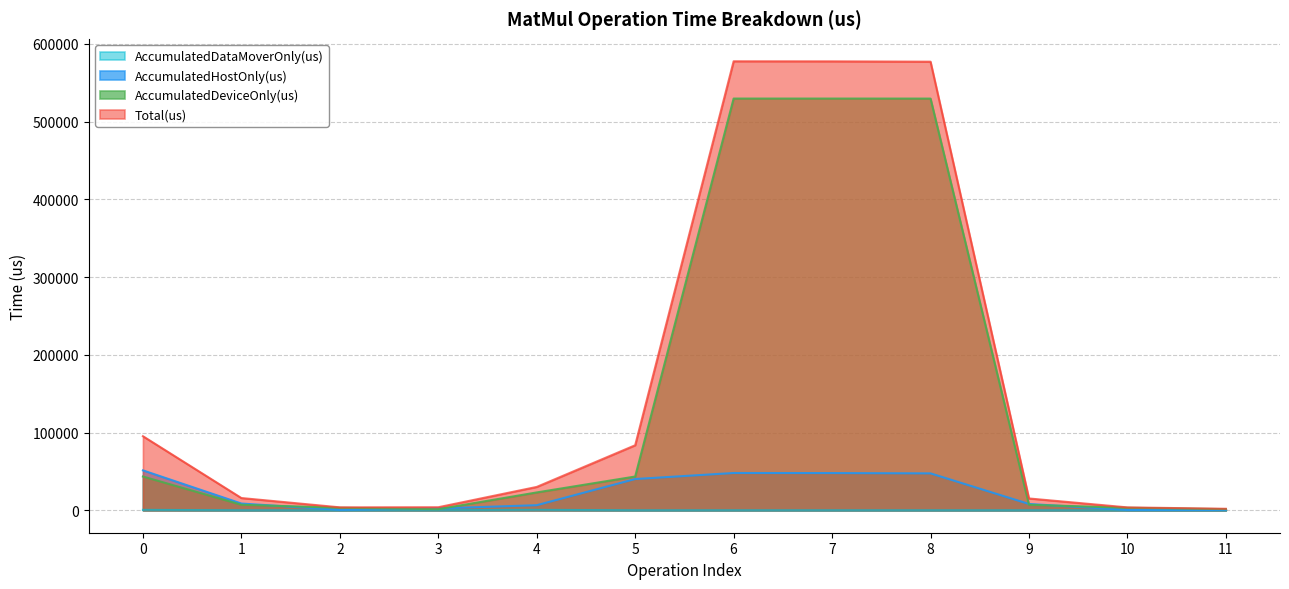

True or false: AccumulatedDataMoverOnly(us) has a value of 0.0 at 9.

True